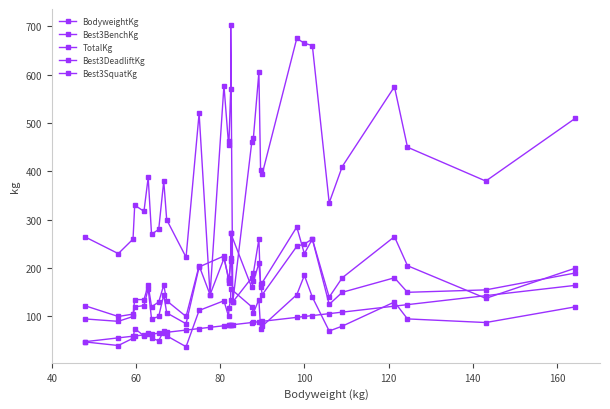

What is the average value of the Best3DeadliftKg series?

176.2